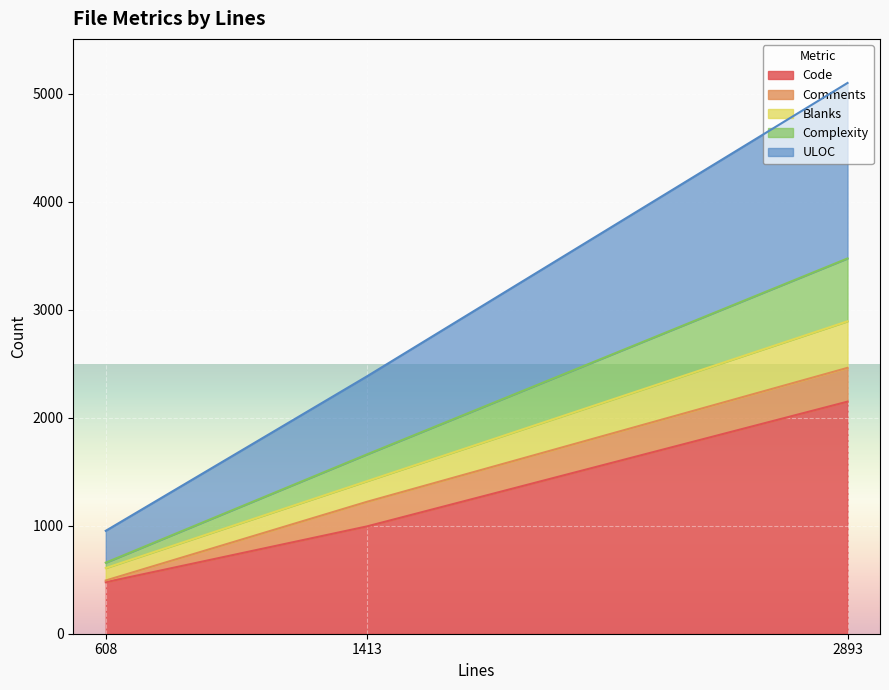

At which label is Code closest to 1313?

1413